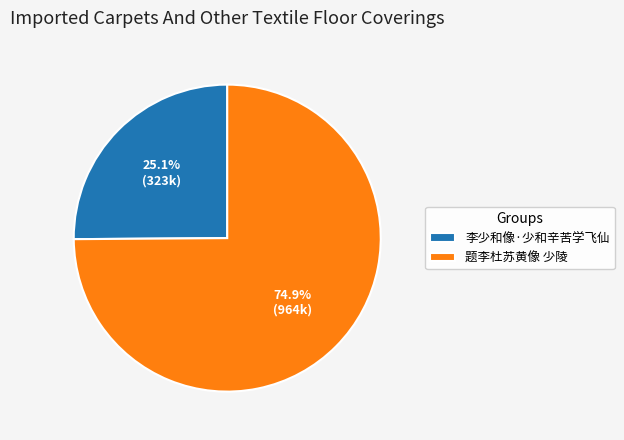

To the nearest percent, what portion does 李少和像·少和辛苦学飞仙 represent?

25%